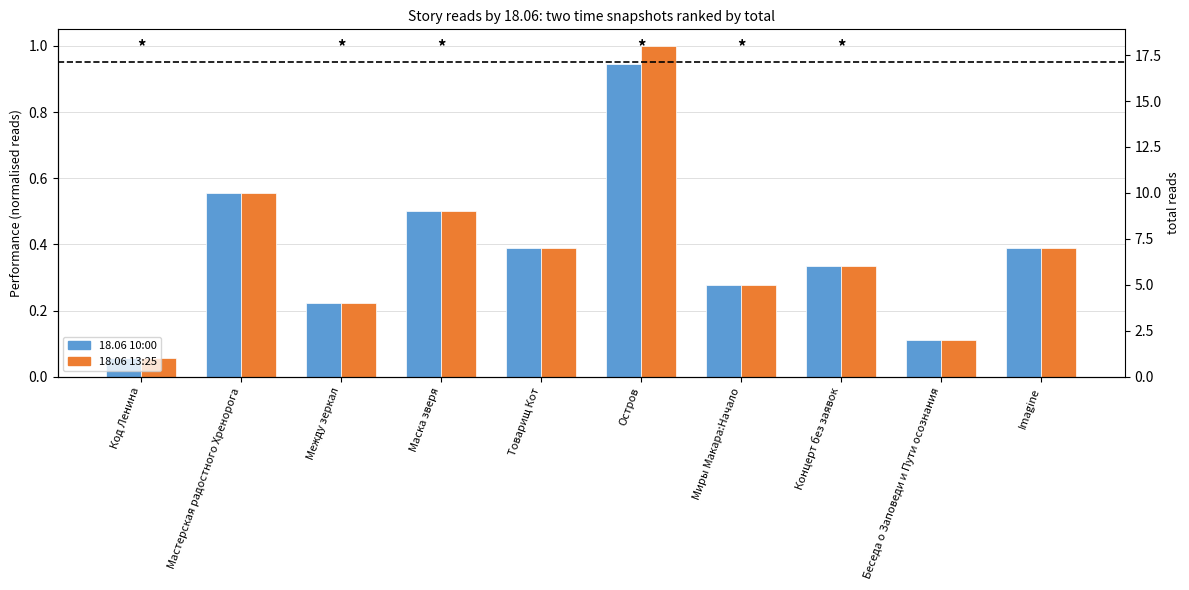

Rank the series at Остров from lowest to highest value.

18.06 10:00, 18.06 13:25